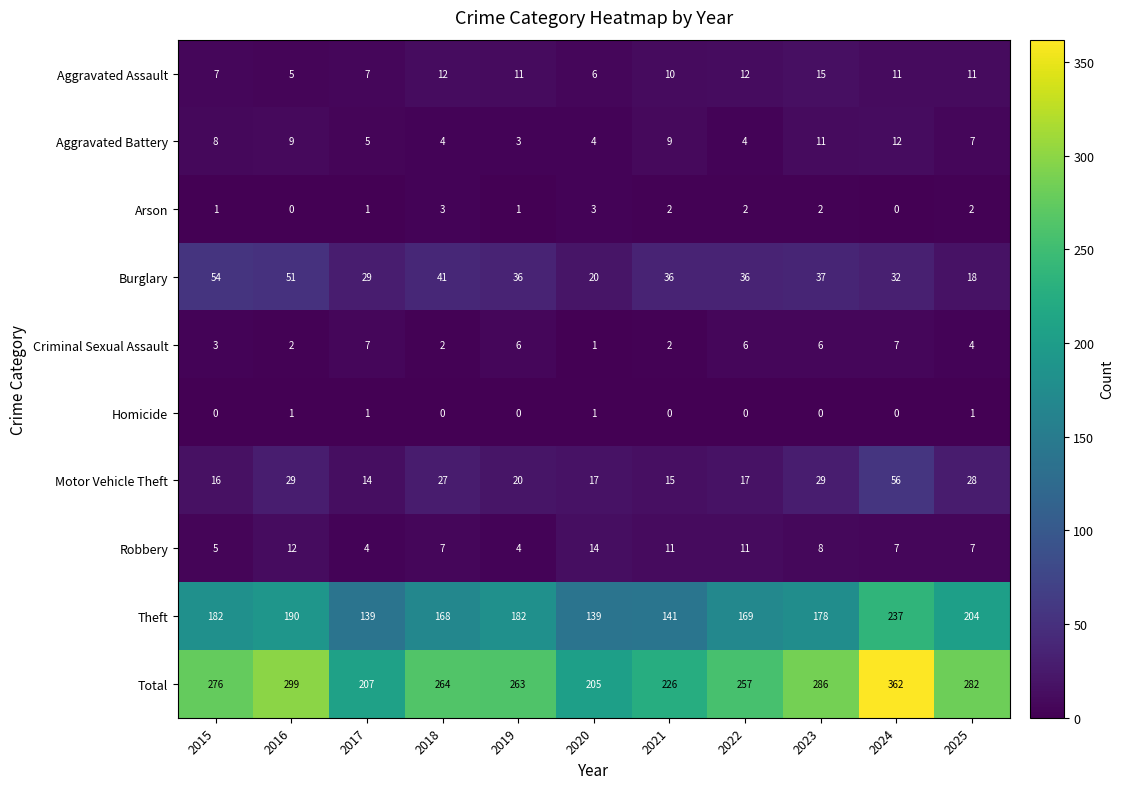

What value does the Aggravated Assault series have at 2020, to the nearest 10?

10